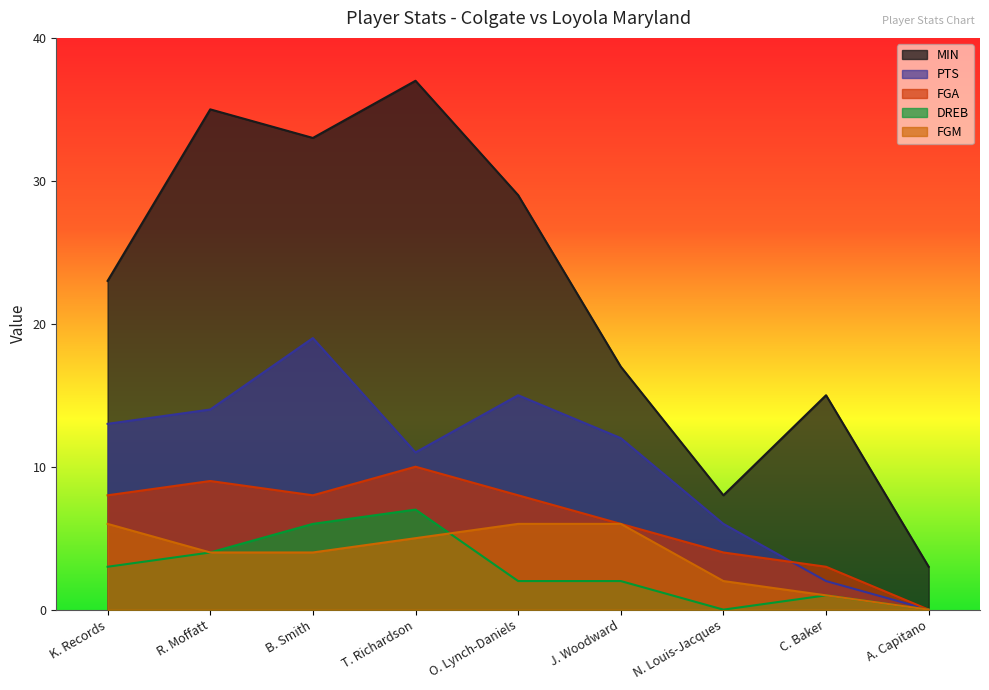

Where is the first local minimum for MIN?

B. Smith